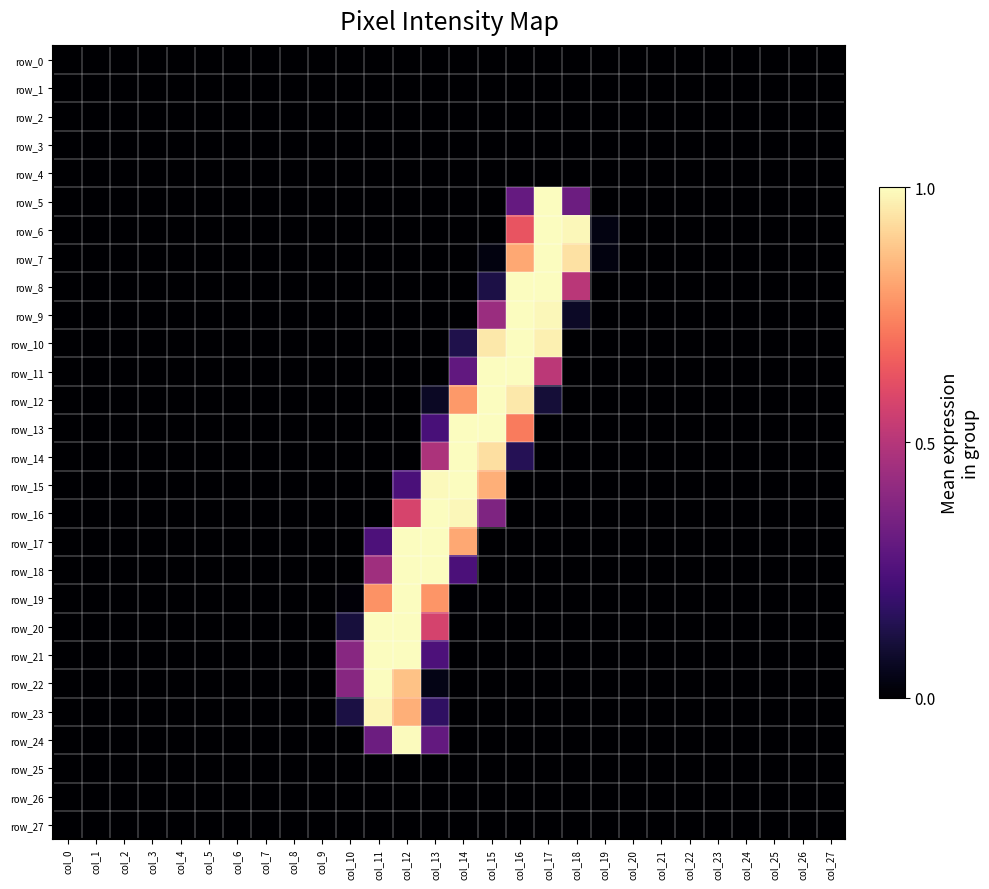

Is it true that row_10 equals 0.7 at col_0?

False